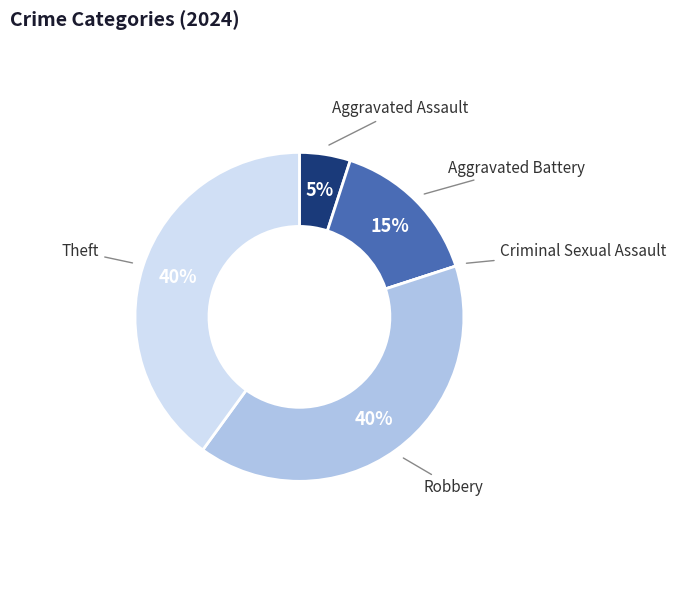

Is there a majority slice in this chart?

No